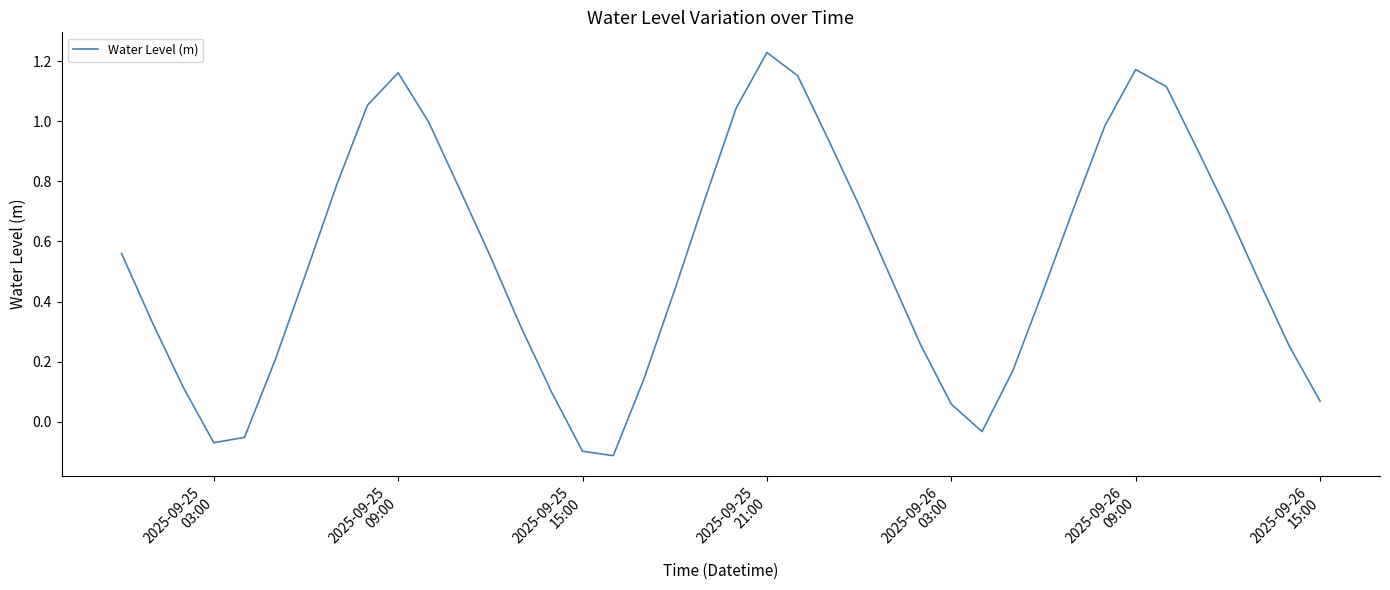

True or false: the data has more than 0 interior local peaks.

True